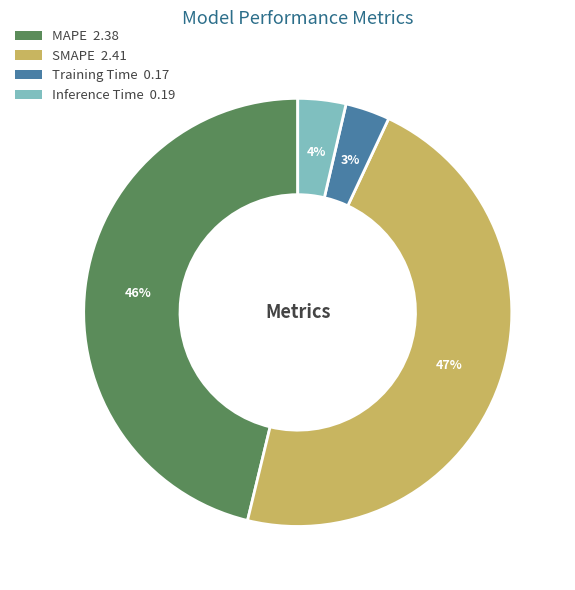

Count the number of slices in the pie.

4